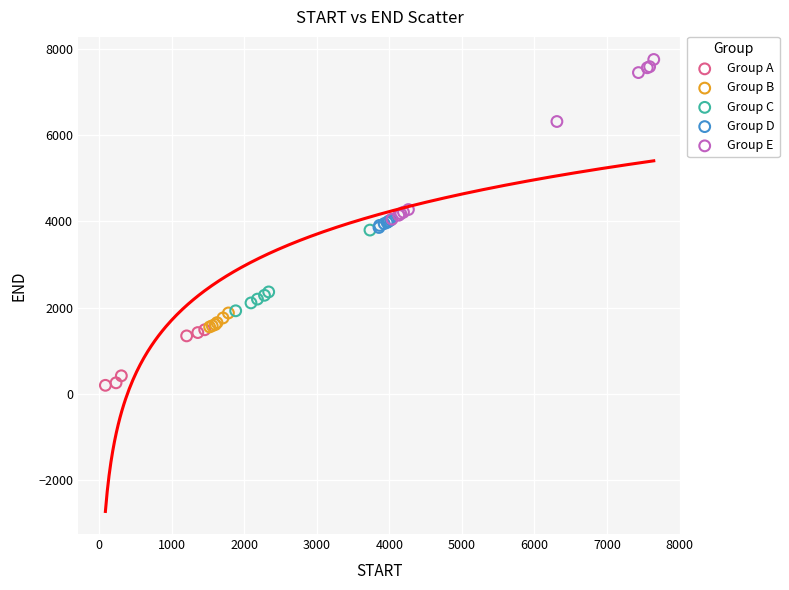

Which series contains the lowest Y value?

Group A